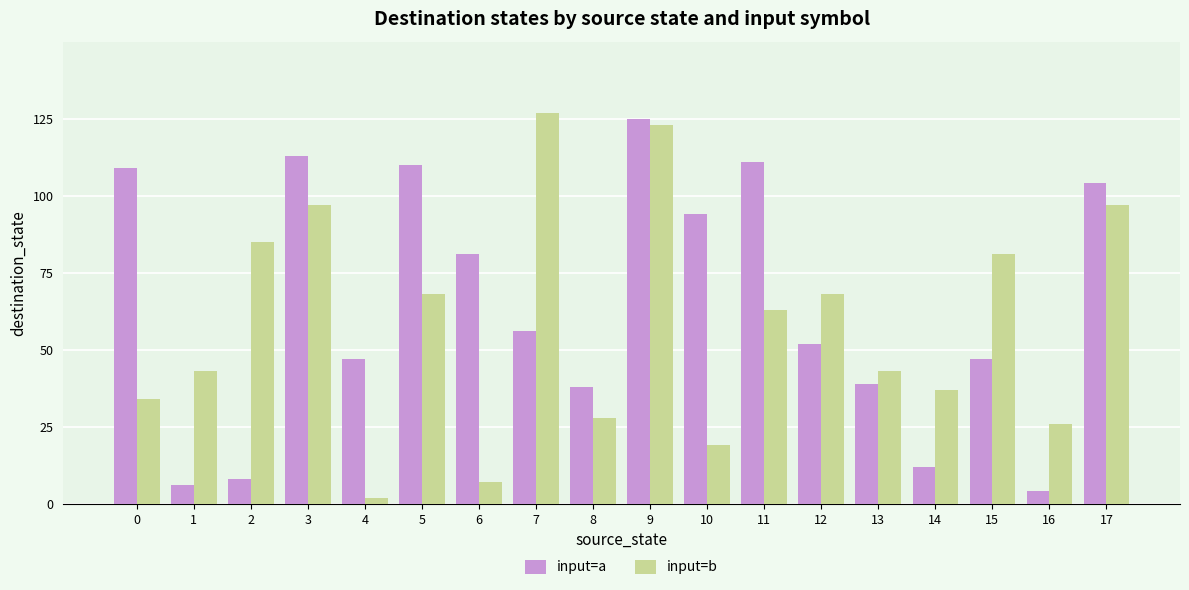

What is the sum of all input=b values?

1048